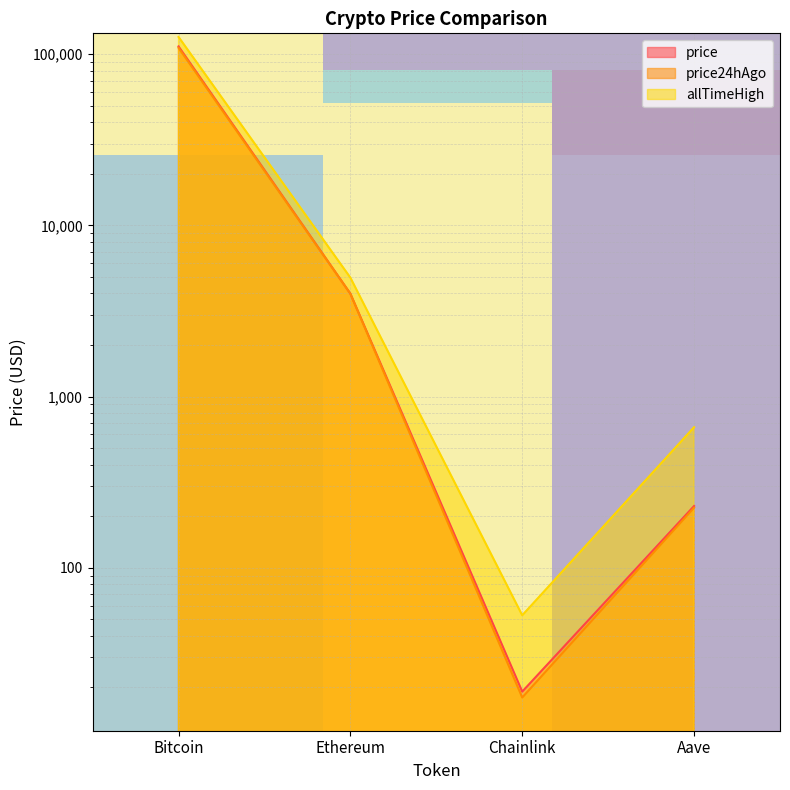

At which category is the sum across all series the highest?

Bitcoin